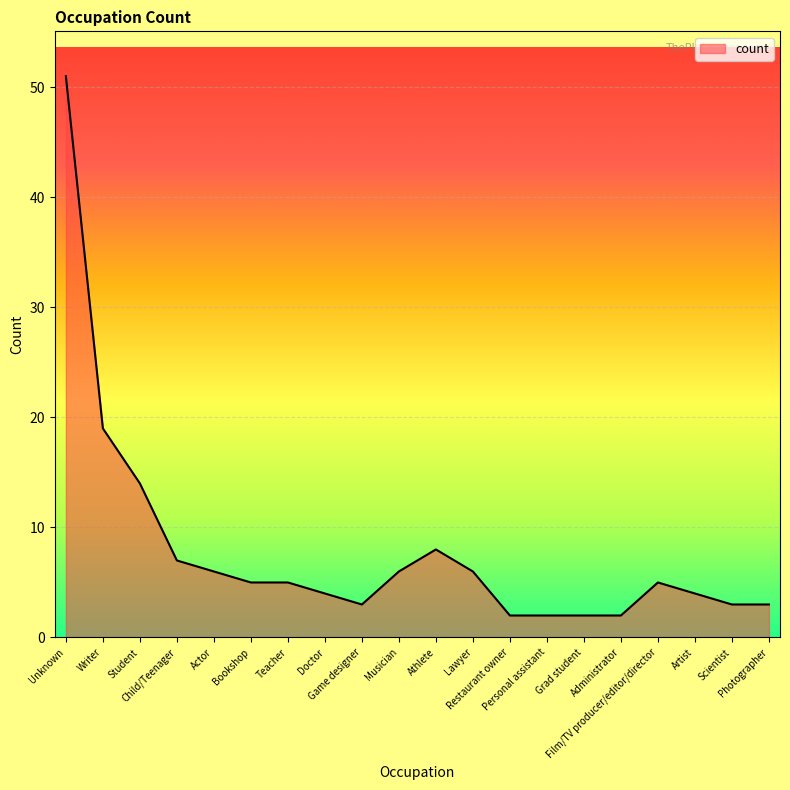

Does the chart display data point markers on the line(s)?

No